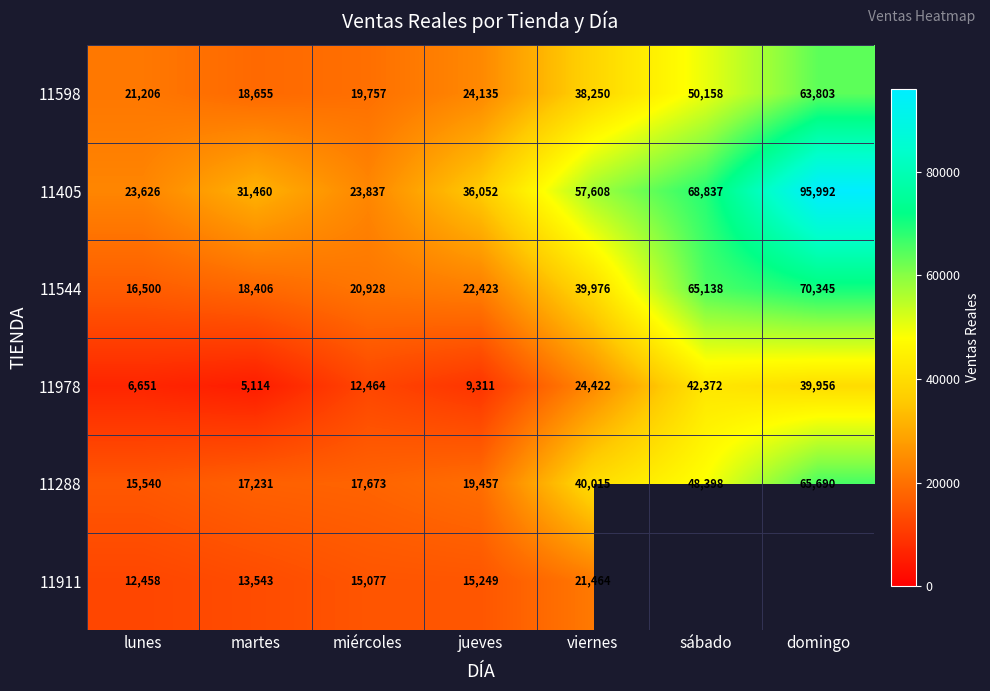

What is the difference between the second highest and second lowest values in the 11544 series?

46732